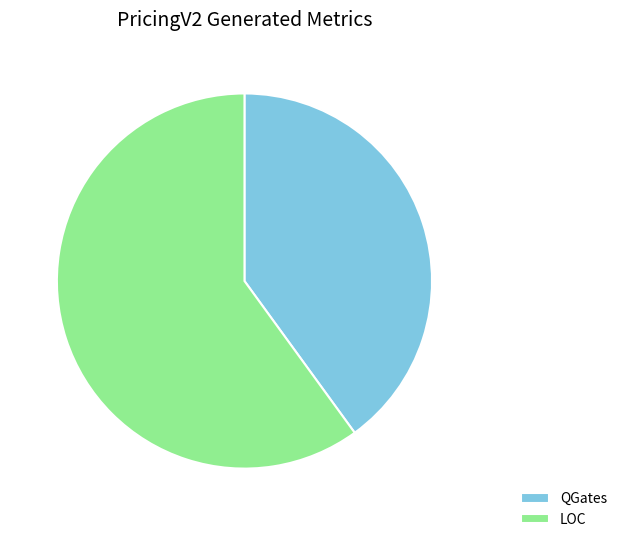

How many slices are in this pie chart?

2